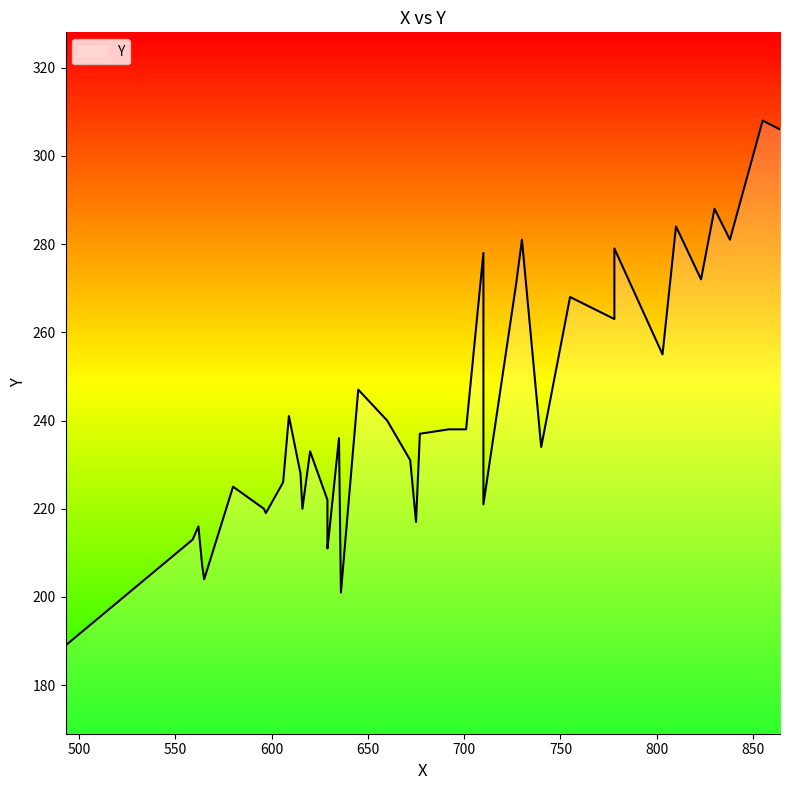

At which category does the chart reach its peak across all series?

855